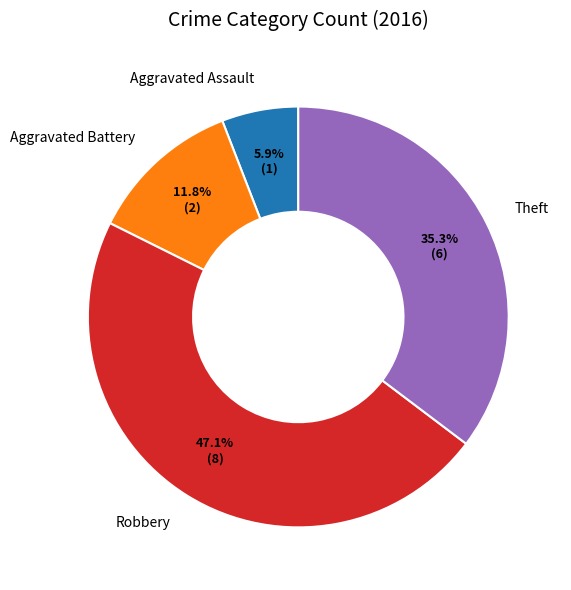

Does any single category account for the majority?

No